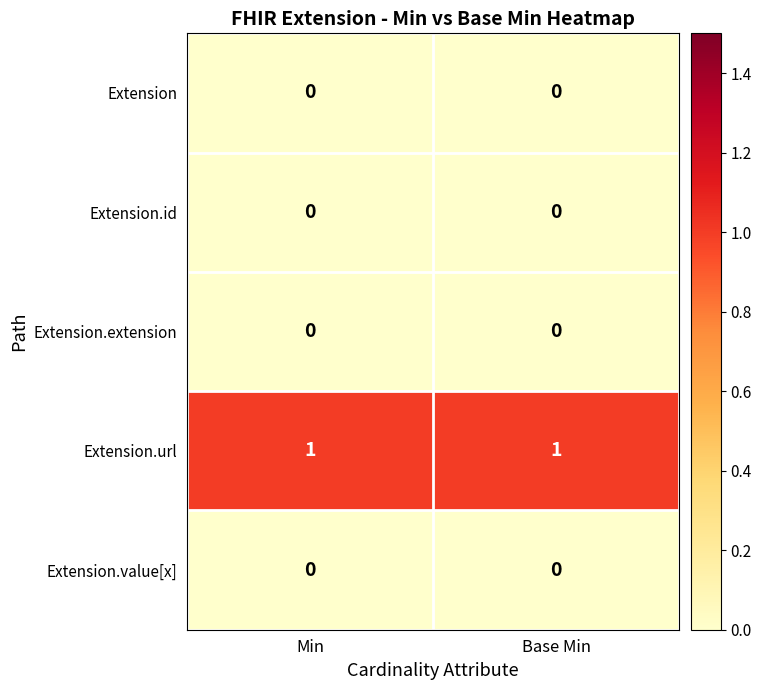

Count the number of categories in the chart.

2